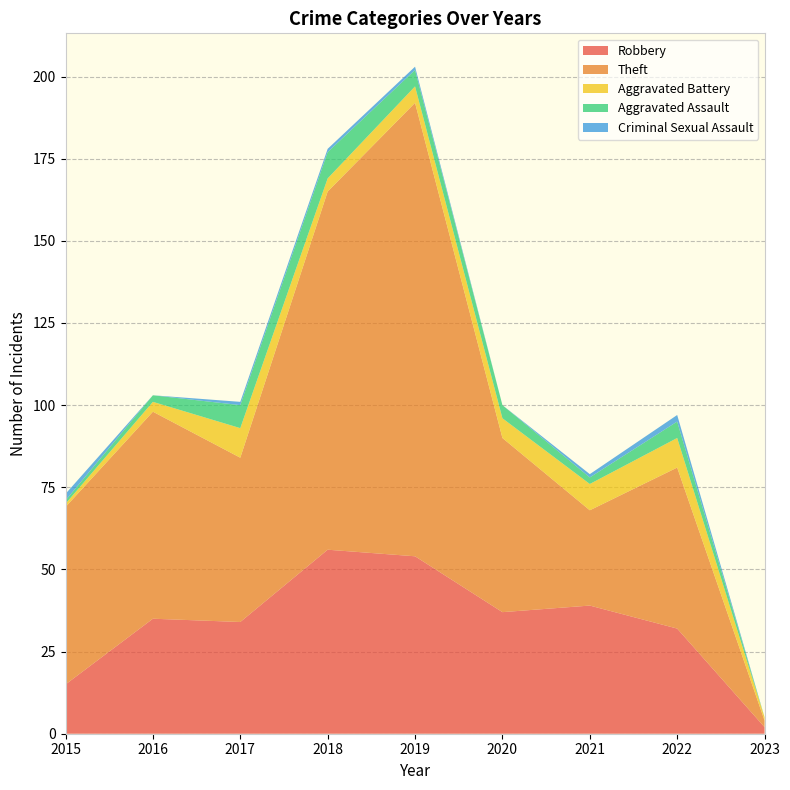

Reading right to left, what are all the values shown in this chart?

Robbery: 2023=2	2022=32	2021=39	2020=37	2019=54	2018=56	2017=34	2016=35	2015=15
Theft: 2023=2	2022=49	2021=29	2020=53	2019=138	2018=109	2017=50	2016=63	2015=54
Aggravated Battery: 2023=1	2022=9	2021=8	2020=6	2019=5	2018=4	2017=9	2016=3	2015=1
Aggravated Assault: 2023=0	2022=5	2021=2	2020=4	2019=5	2018=8	2017=7	2016=2	2015=1
Criminal Sexual Assault: 2023=0	2022=2	2021=1	2020=0	2019=1	2018=1	2017=1	2016=0	2015=2